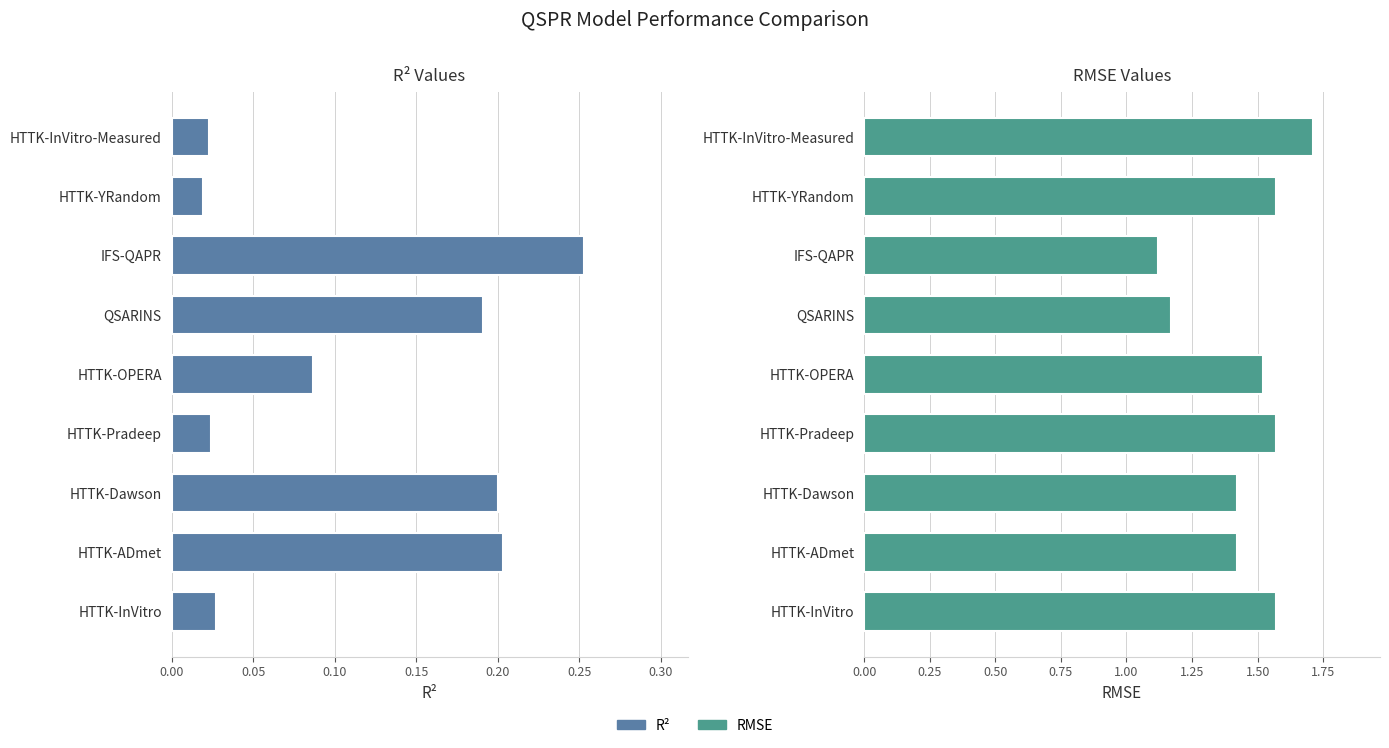

Which series has the largest total across all categories?

RMSE